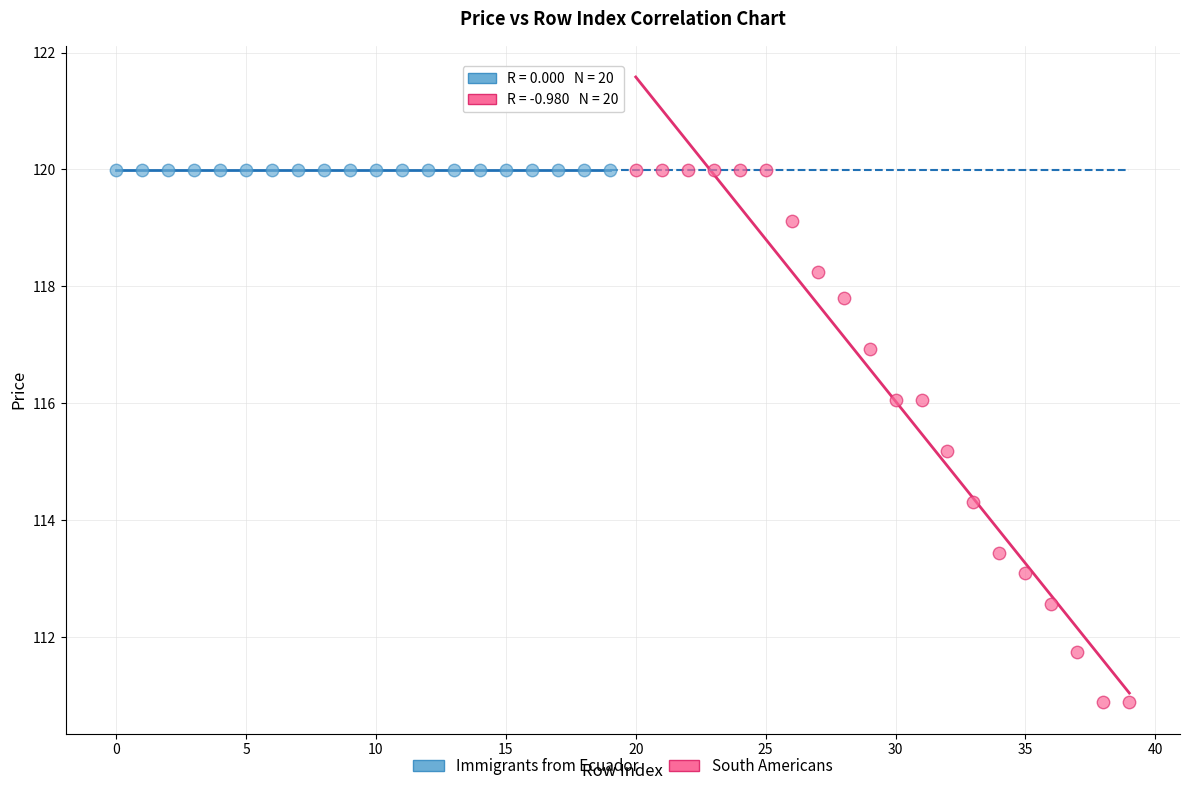

Which series reaches the minimum Y coordinate?

South Americans